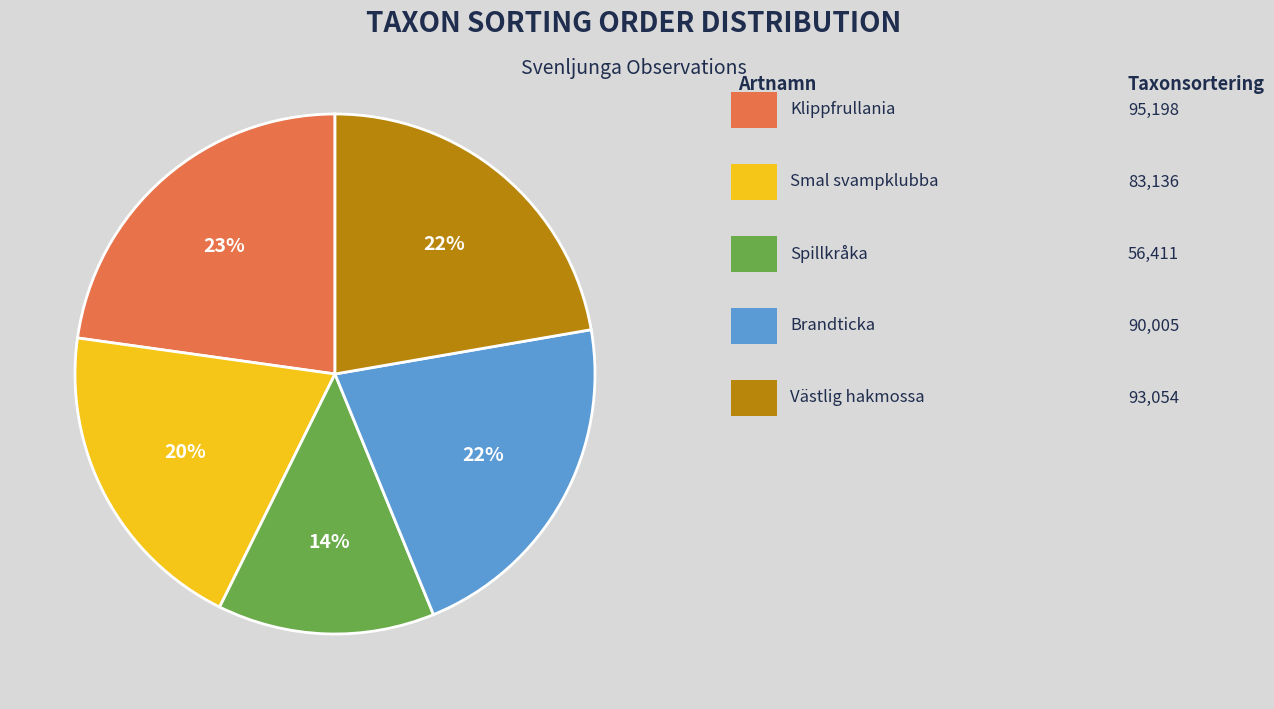

Does any single category account for the majority?

No